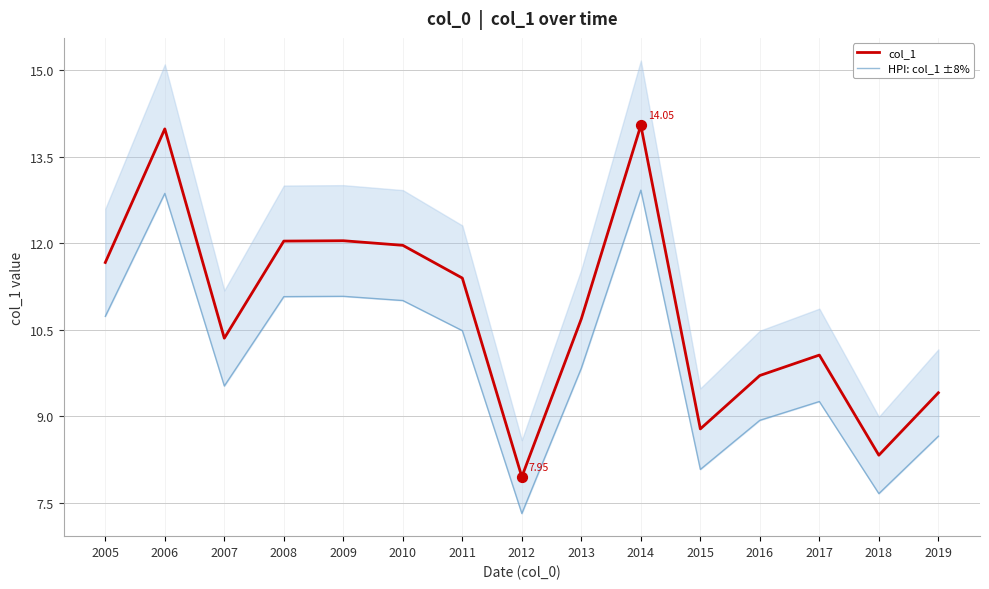

At which category is the sum across all series the highest?

2014